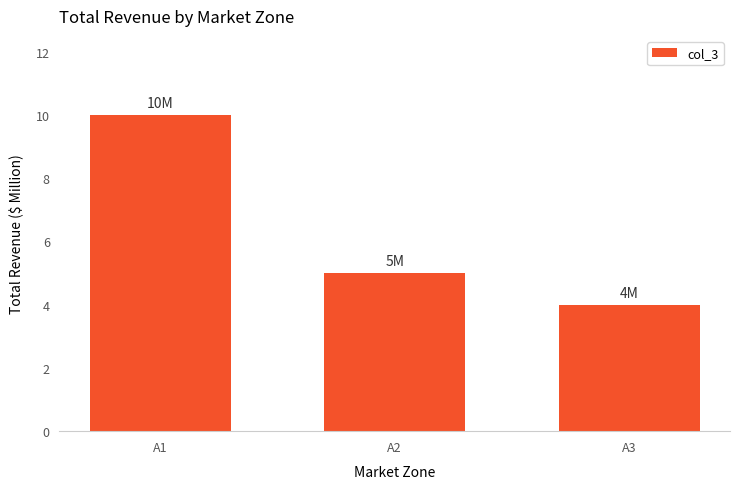

The chart shows a value of 10 at A1. True or false?

True